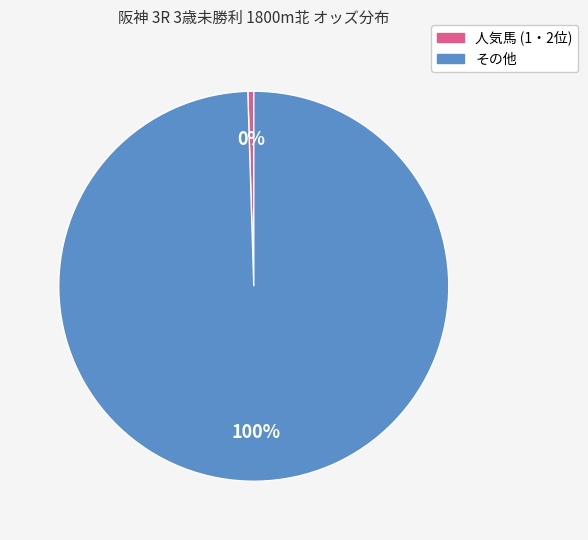

To the nearest percent, what is the average slice percentage?

50%